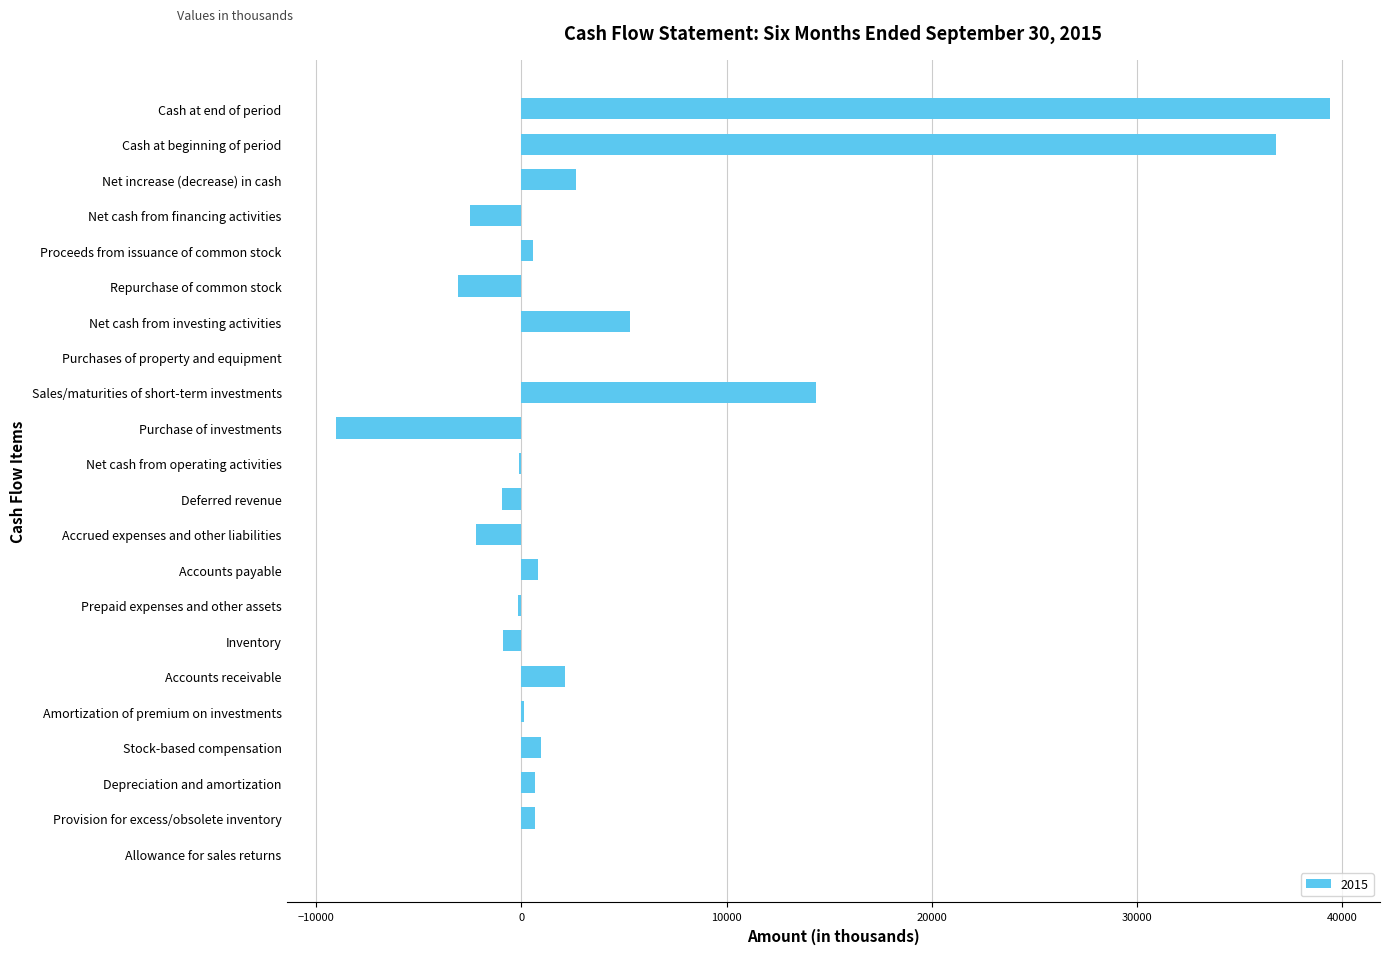

What is the sum of all values?

85396